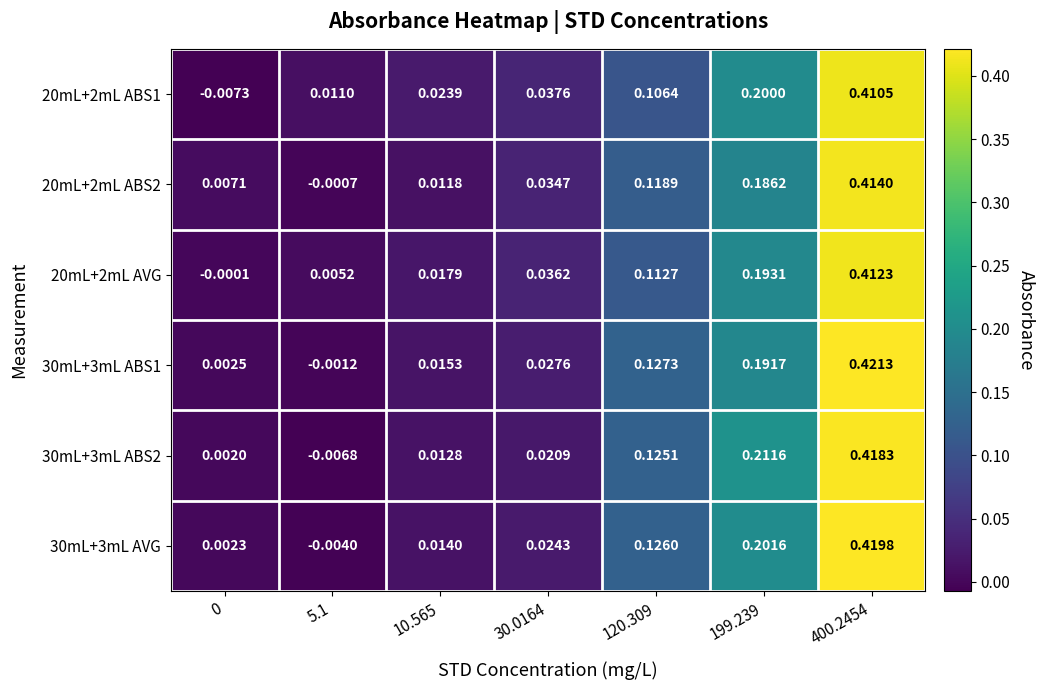

Which series changed the most between 10.565 and 120.309?

30mL+3mL ABS2